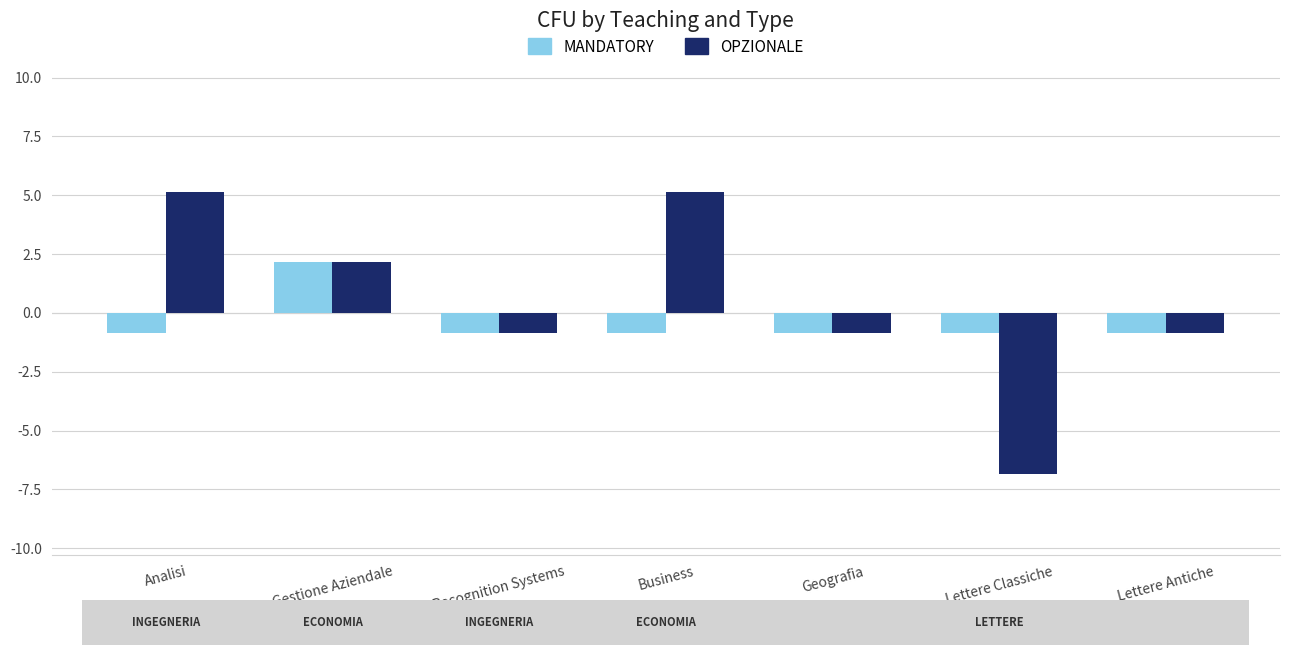

What position from the left is Geografia?

5